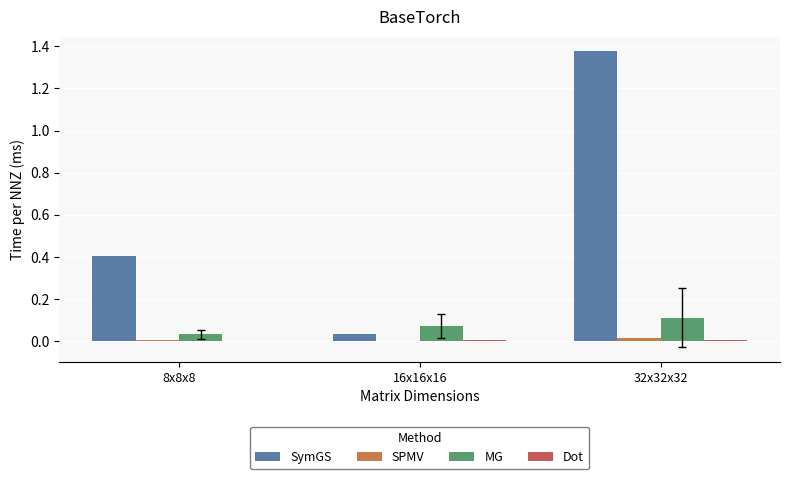

Does the chart contain stacked bars?

No